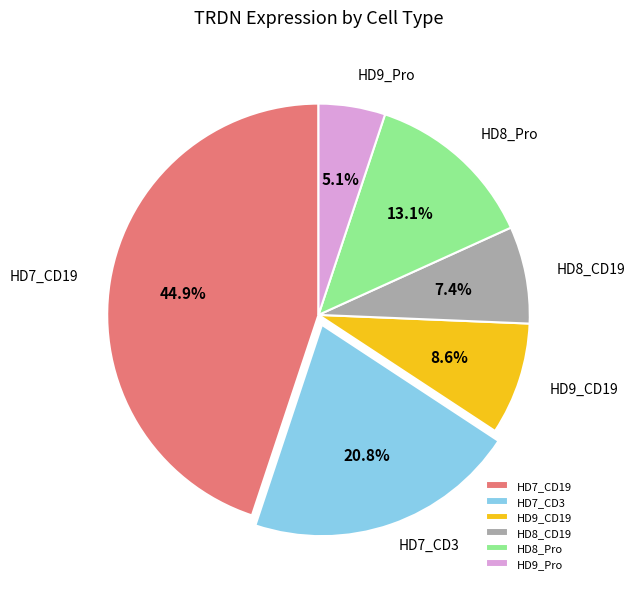

Rank the categories by value from highest to lowest.

HD7_CD19, HD7_CD3, HD8_Pro, HD9_CD19, HD8_CD19, HD9_Pro